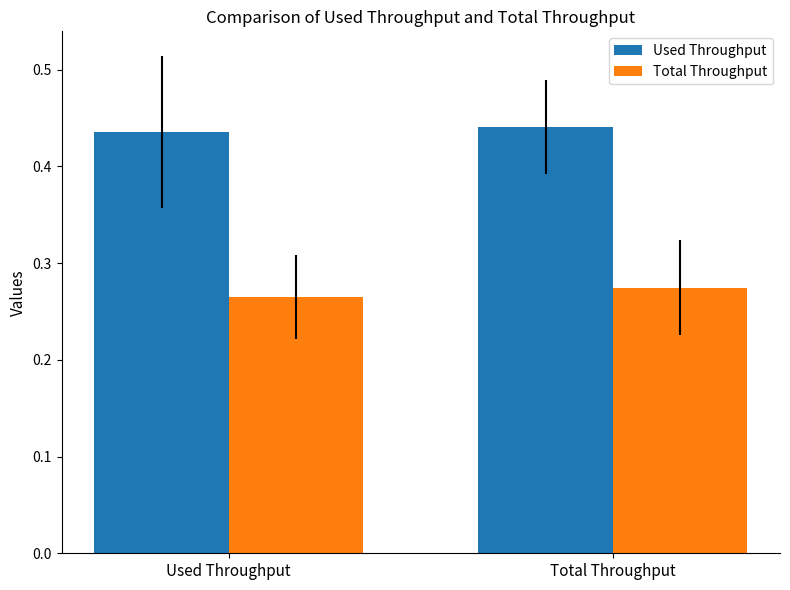

Which has a higher value, Total Throughput or Used Throughput?

Total Throughput